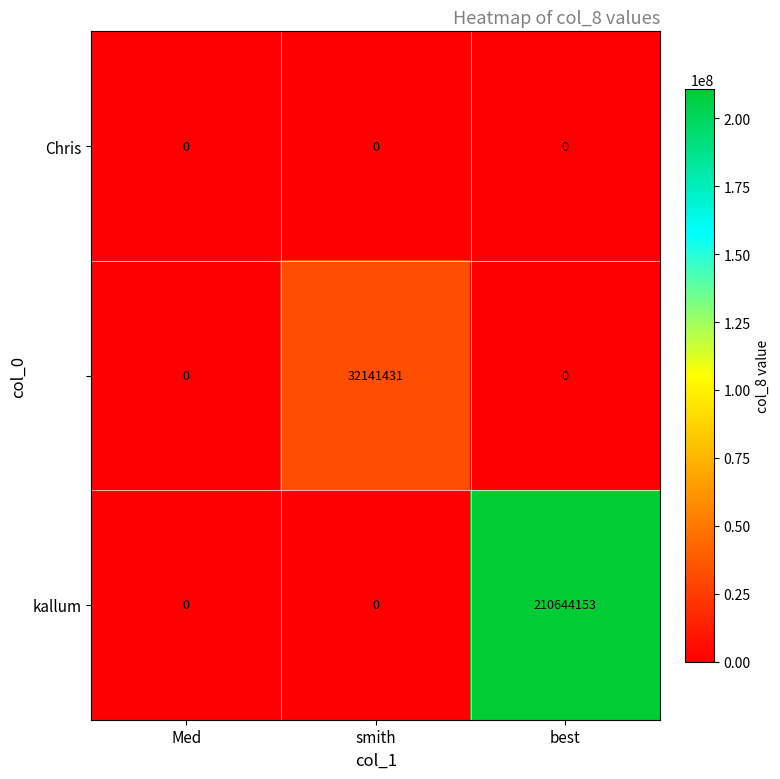

At which category is the sum across all series the highest?

best